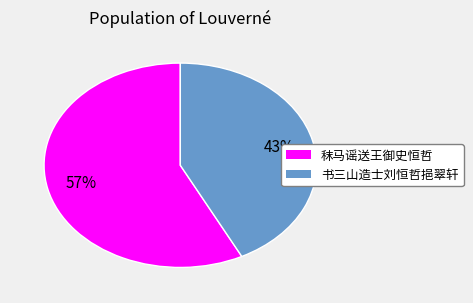

How many segments does this pie chart have?

2